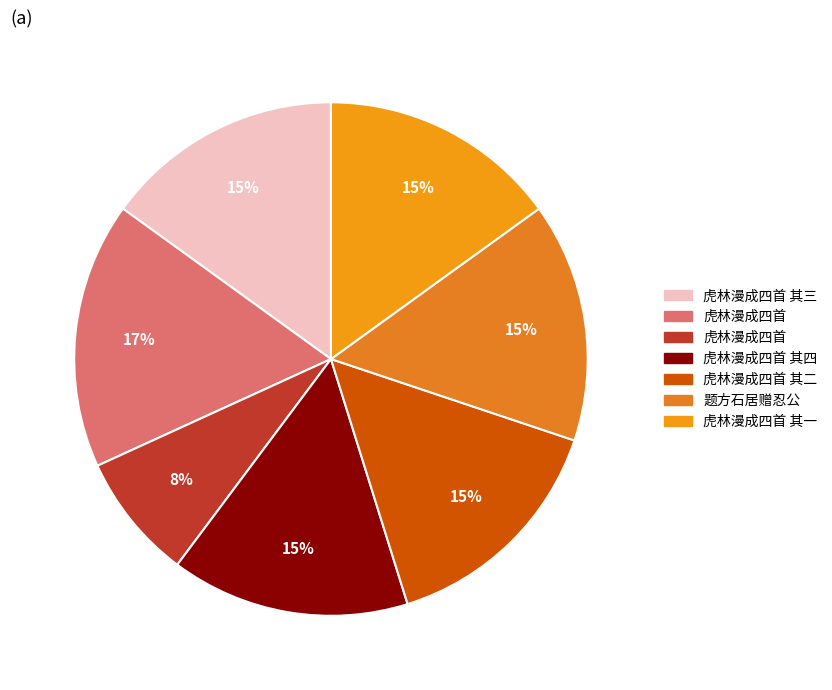

How many segments does this pie chart have?

7